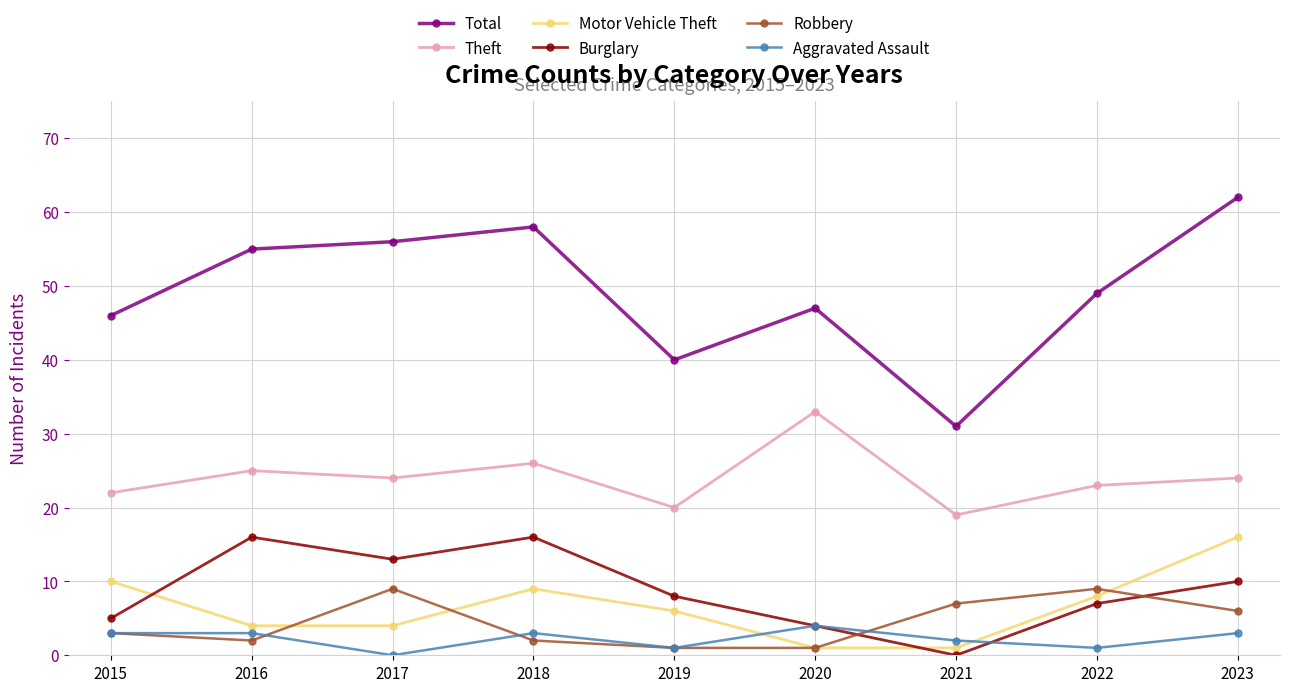

True or false: Total and Aggravated Assault cross at least once.

False